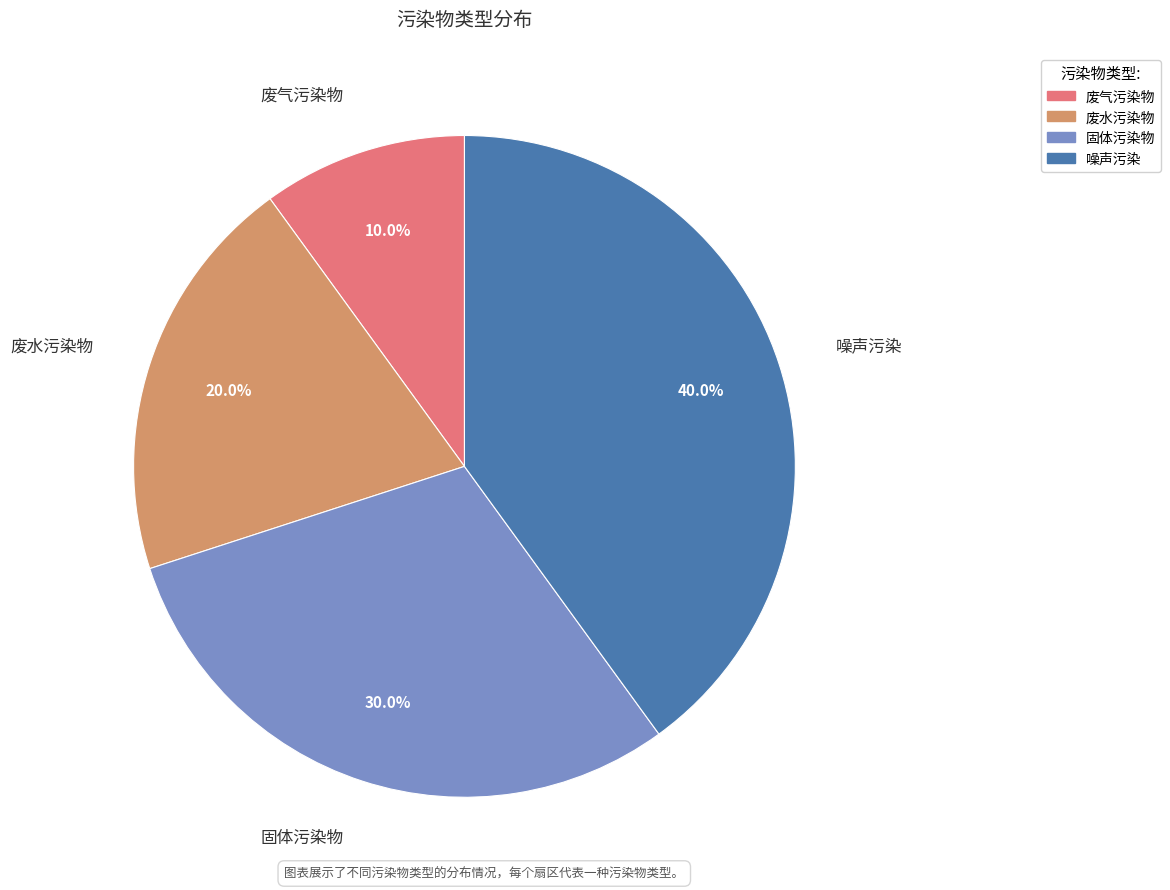

True or false: 噪声污染 accounts for 40% of the total.

True